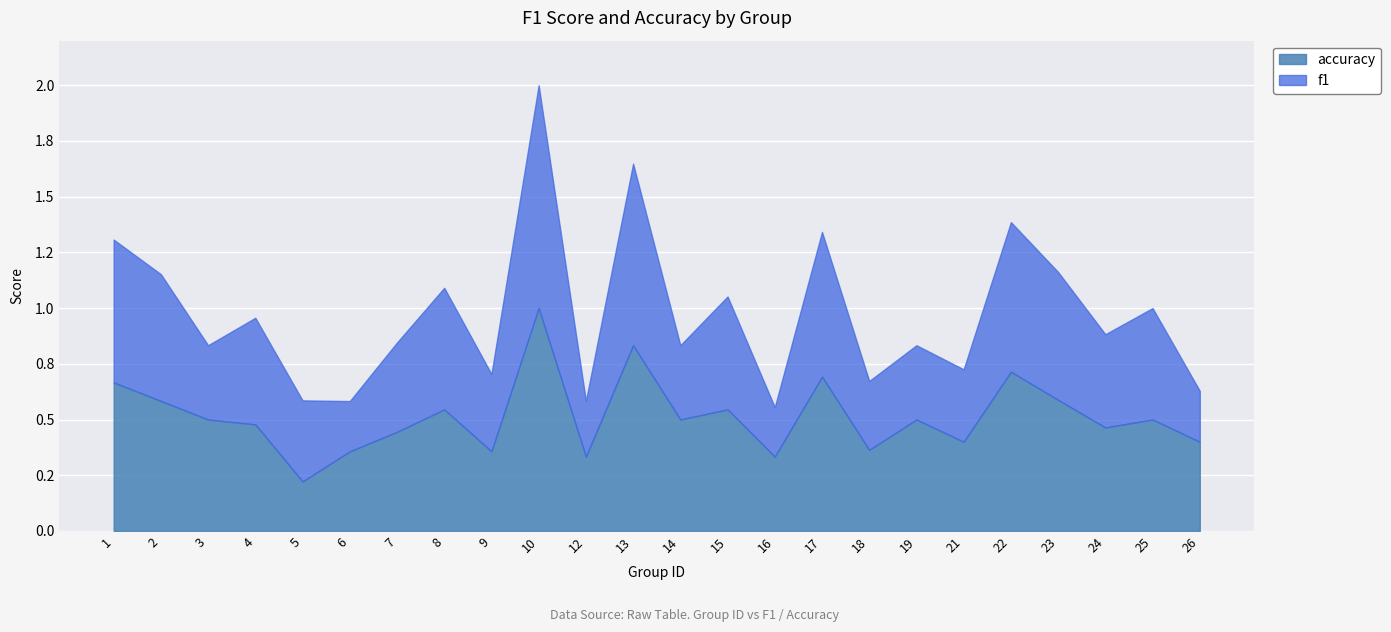

What is the value of the accuracy point at the 17th from the left?

0.4